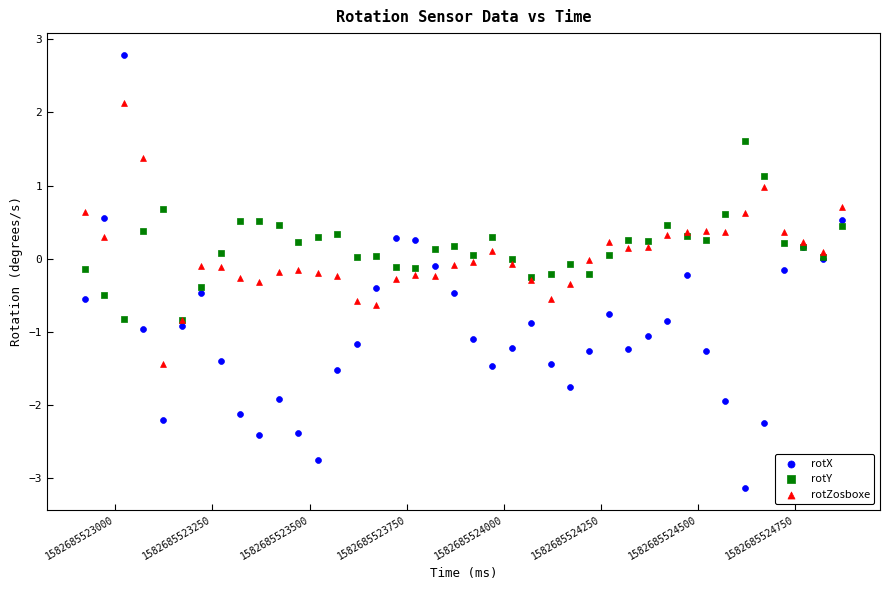

Which series has the widest spread of Y values?

rotX